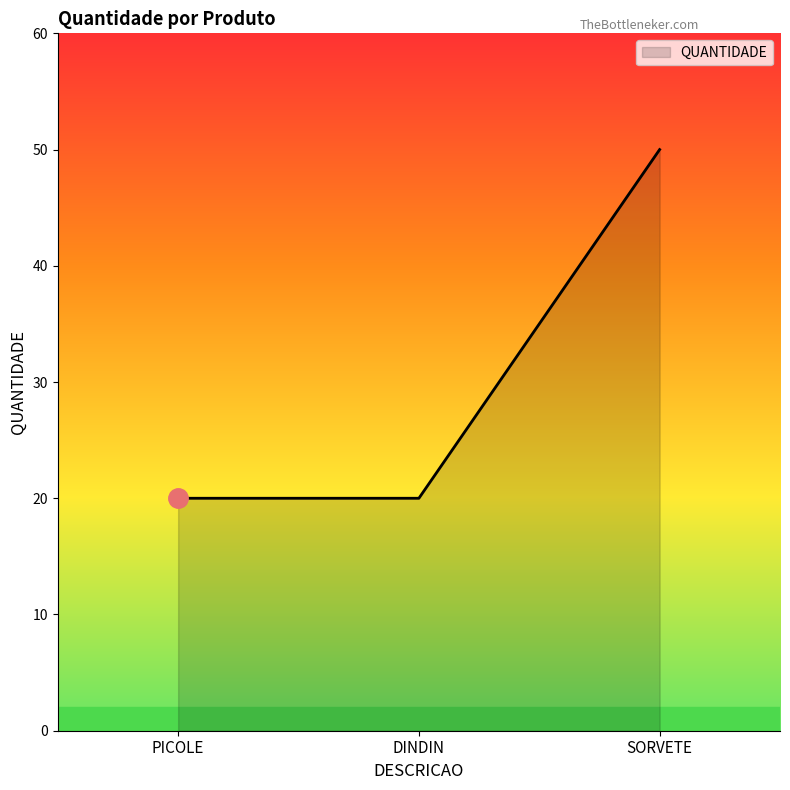

Which has a higher value, PICOLE or SORVETE?

SORVETE